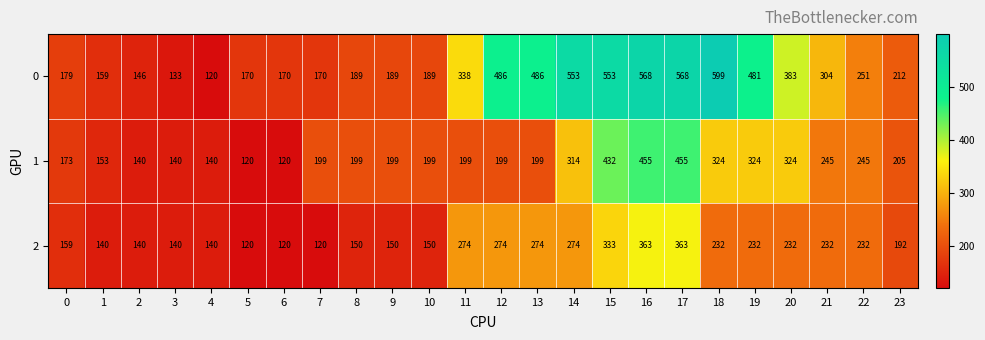

Which series has the largest total across all categories?

0